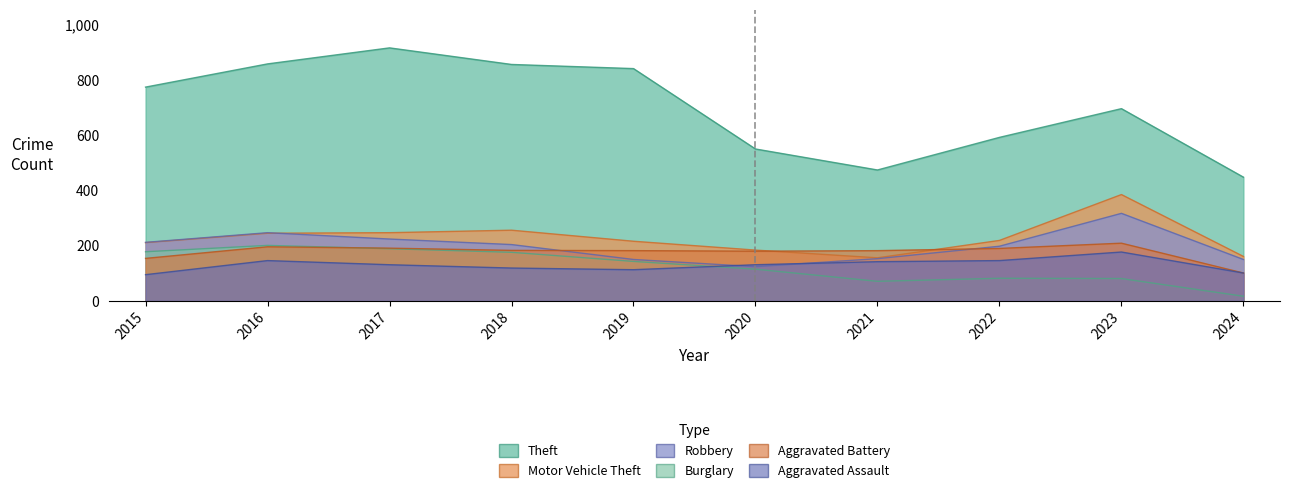

True or false: Aggravated Battery has more than 2 interior local peaks.

False